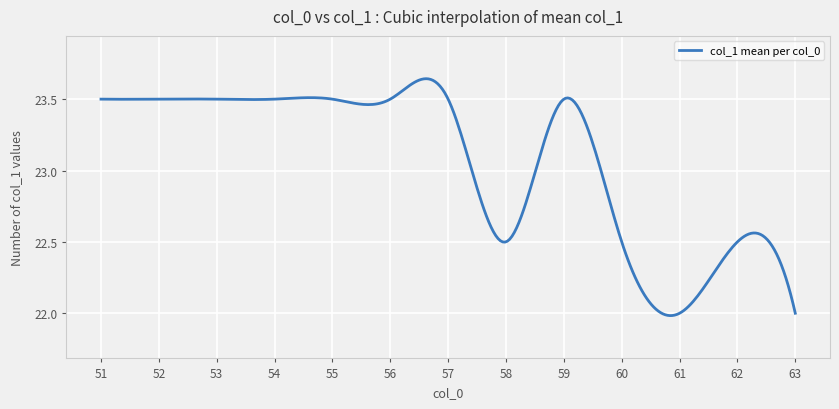

How many lines are shown in the chart?

1